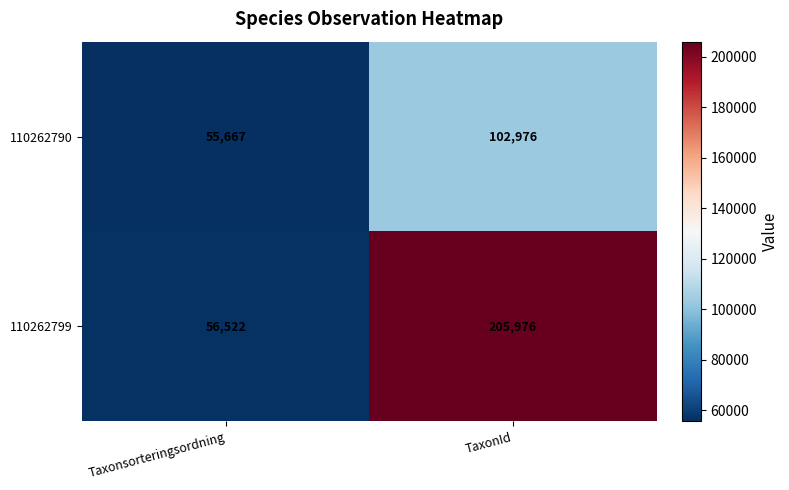

Read the 110262799 value at Taxonsorteringsordning.

56522